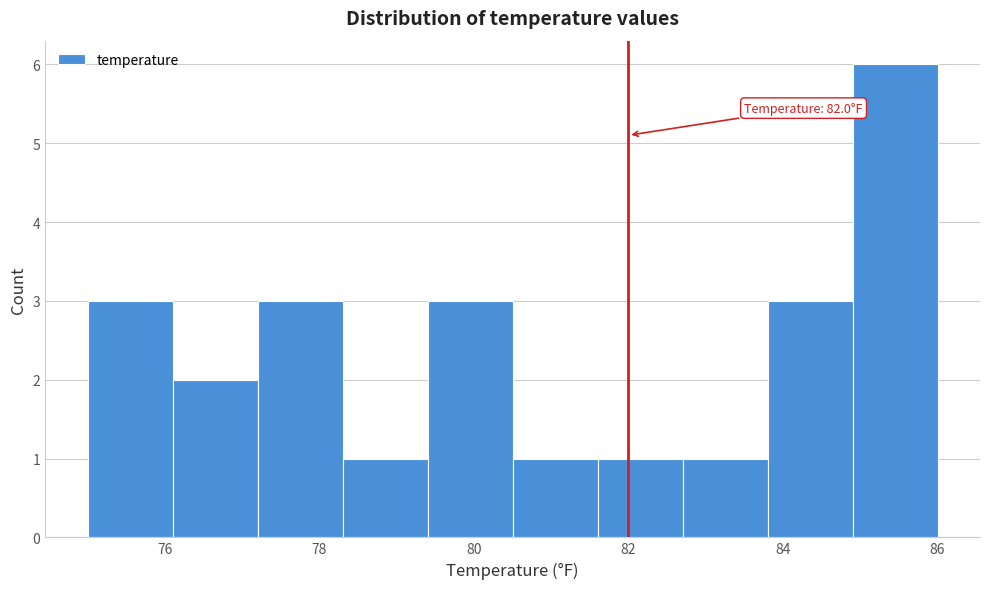

Which range on the x-axis has the tallest bar?

84.9 to 86.0